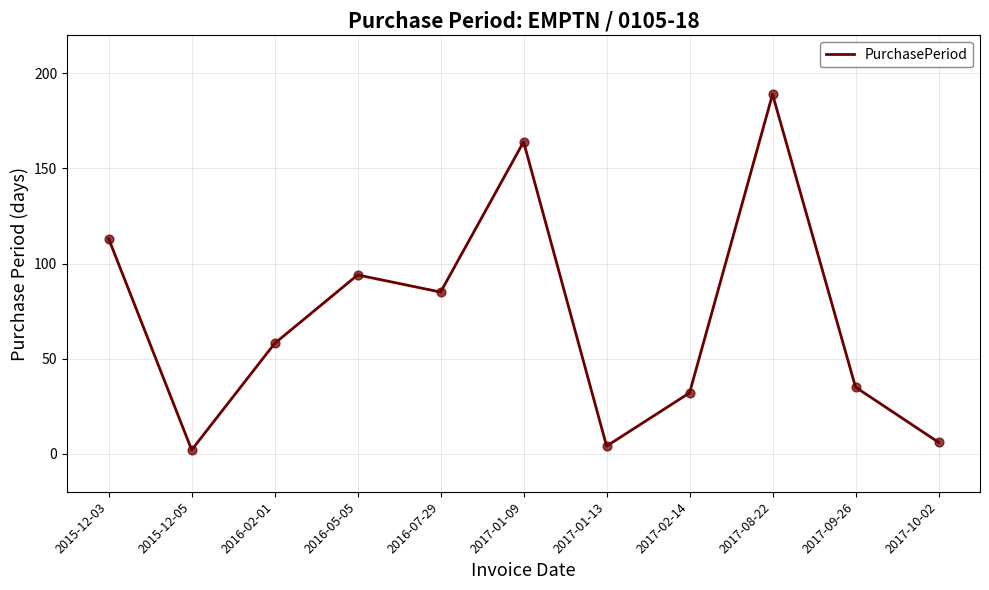

Approximately how many times larger is the value at 2017-10-02 compared to 2017-02-14?

0.2